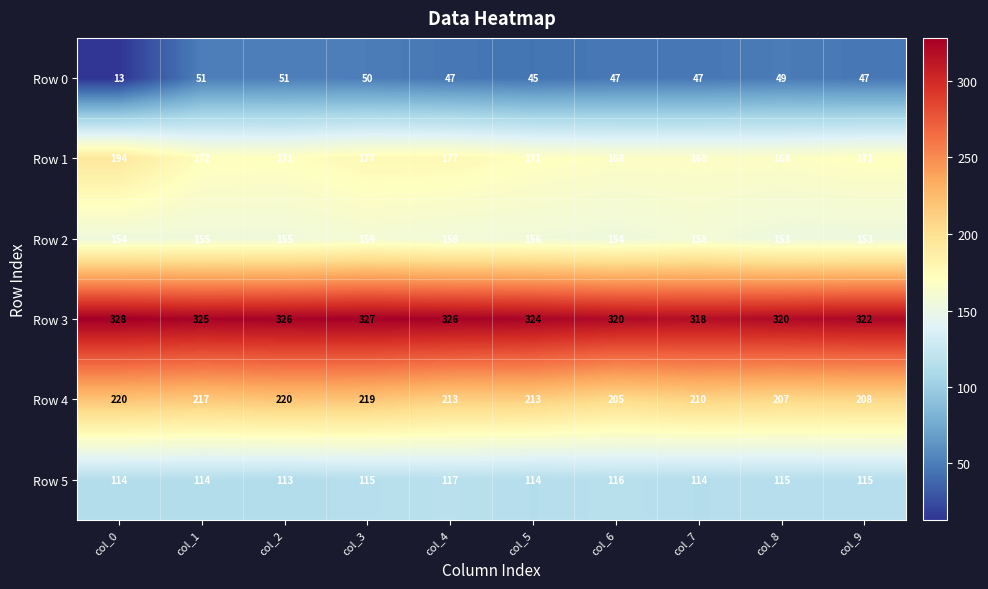

Count the Row 5 values in the range 114 to 115.

7